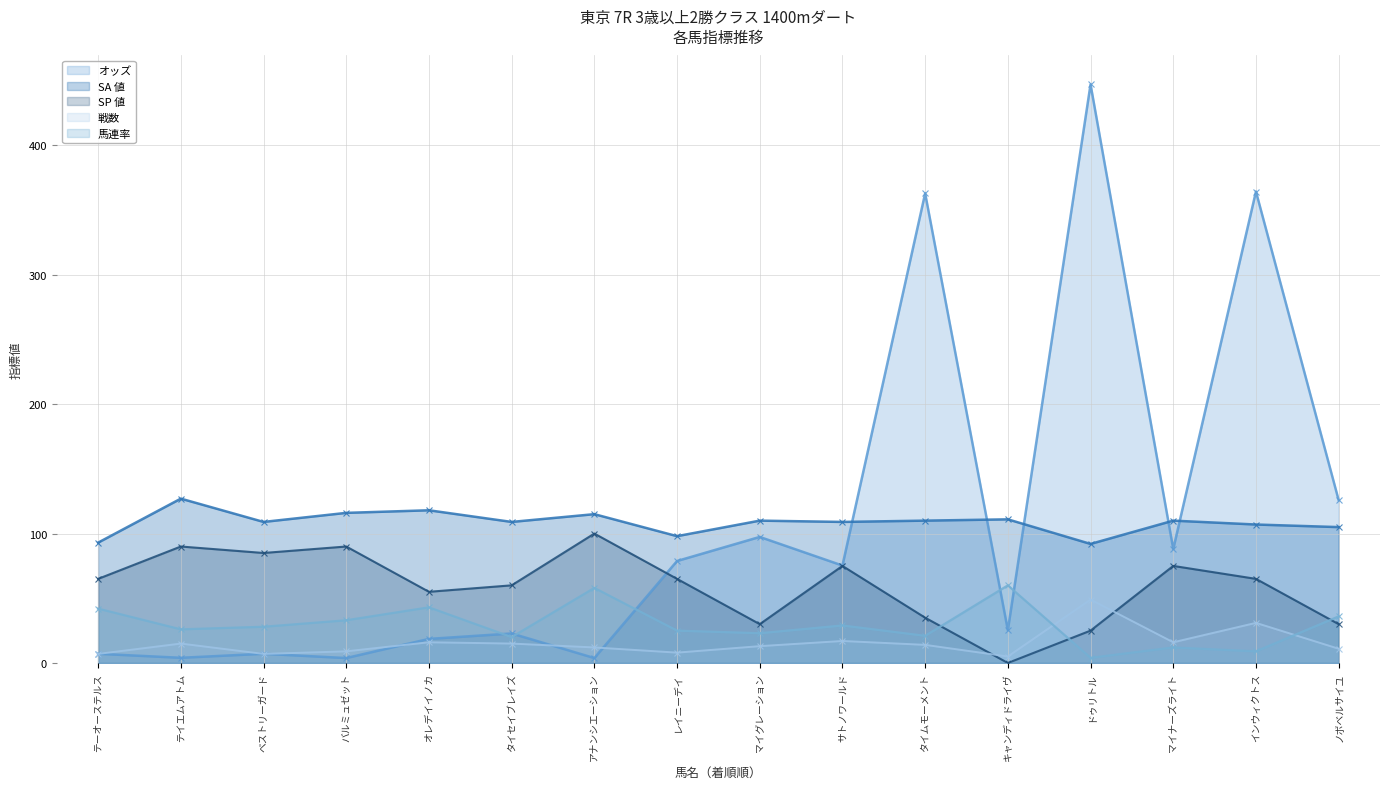

What is the difference between the maximum and minimum values in the オッズ series?

443.3